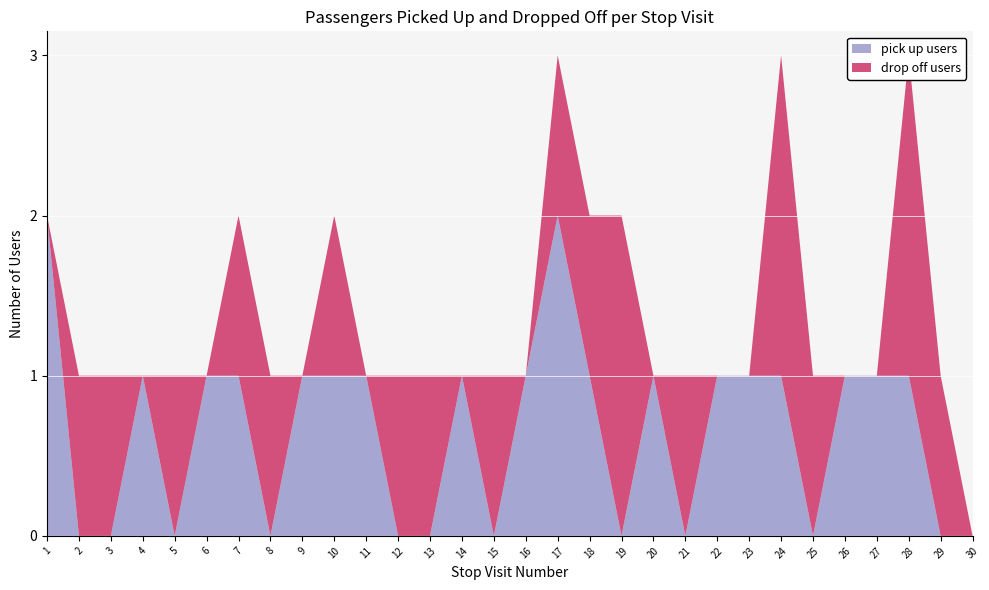

Reading left to right, extract all data points from this chart.

pick up users: 2	0	0	1	0	1	1	0	1	1	1	0	0	1	0	1	2	1	0	1	0	1	1	1	0	1	1	1	0	0
drop off users: 0	1	1	0	1	0	1	1	0	1	0	1	1	0	1	0	1	1	2	0	1	0	0	2	1	0	0	2	1	0